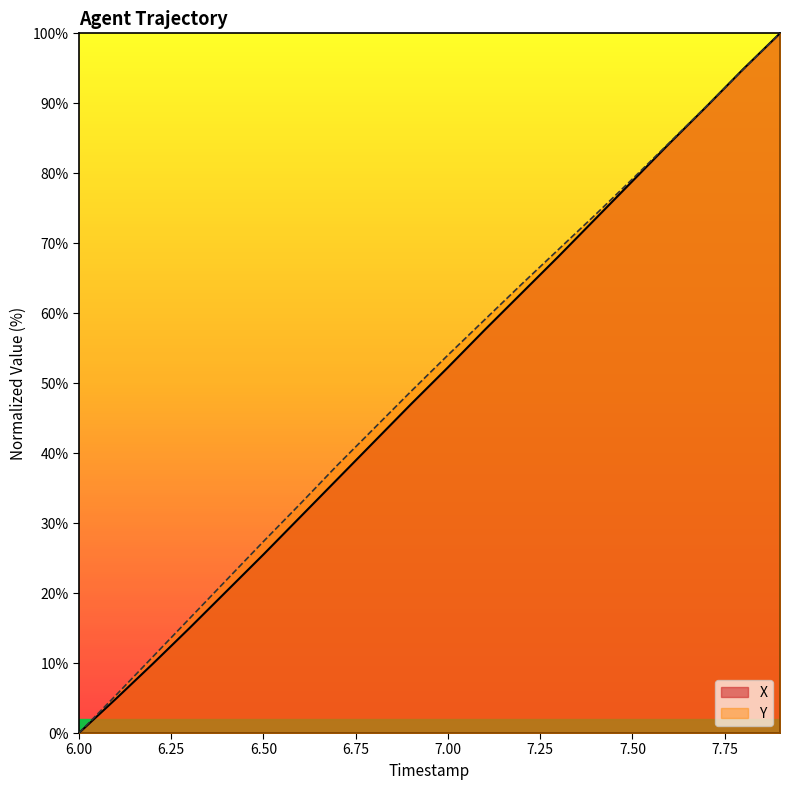

Rank the series by their average value, from lowest to highest.

X, Y